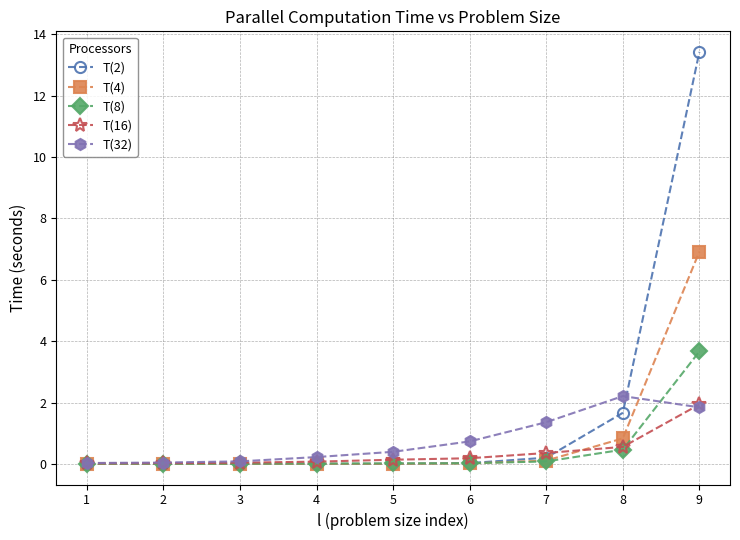

After their last crossing, which series has the higher values: T(2) or T(32)?

T(2)